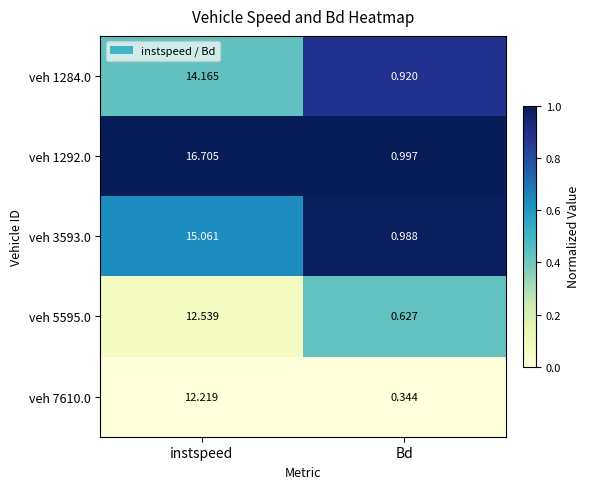

Which series has the largest total across all categories?

veh 1292.0